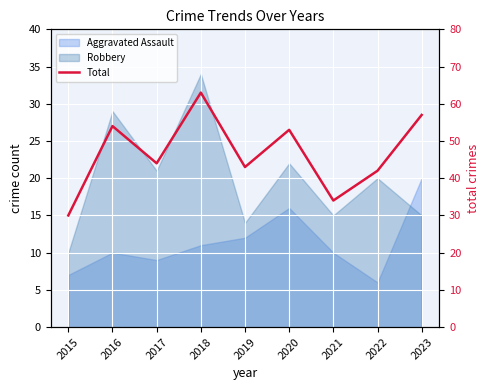

Reading left to right, what are all the values shown in this chart?

2015=30	2016=54	2017=44	2018=63	2019=43	2020=53	2021=34	2022=42	2023=57